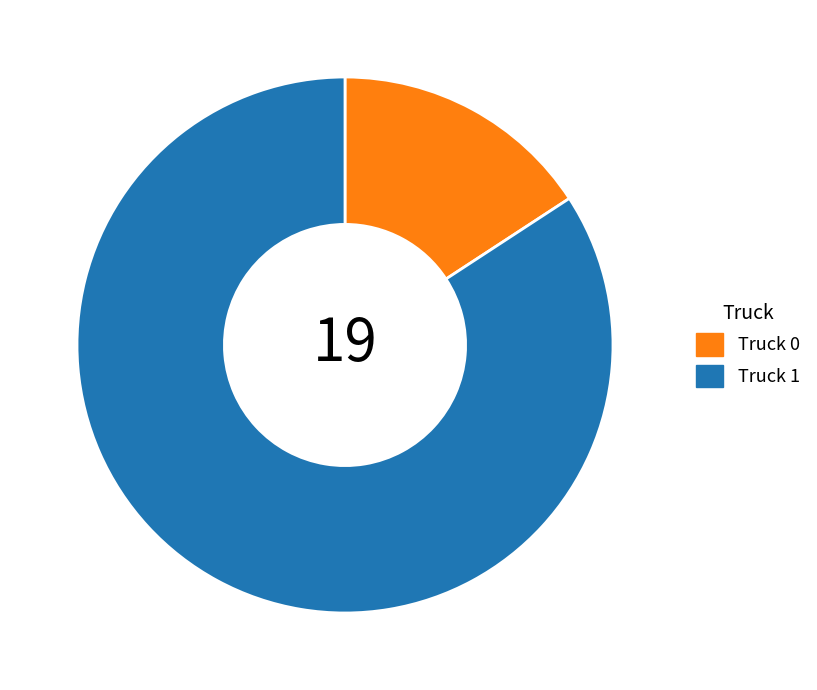

Rank the categories by value from highest to lowest.

Truck 1, Truck 0